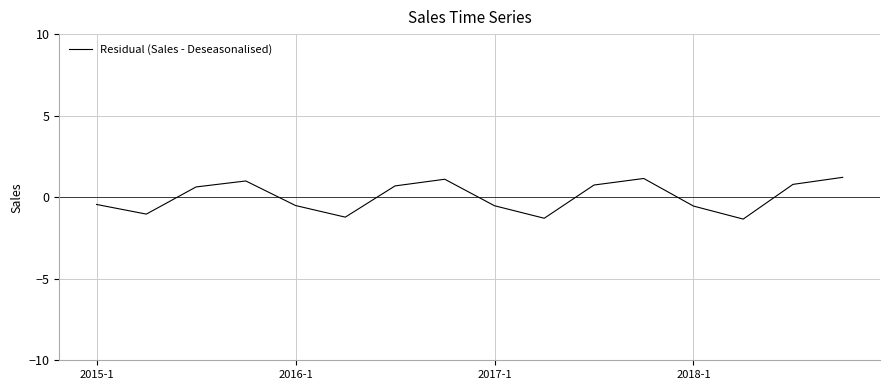

What is the greatest value displayed?

1.2